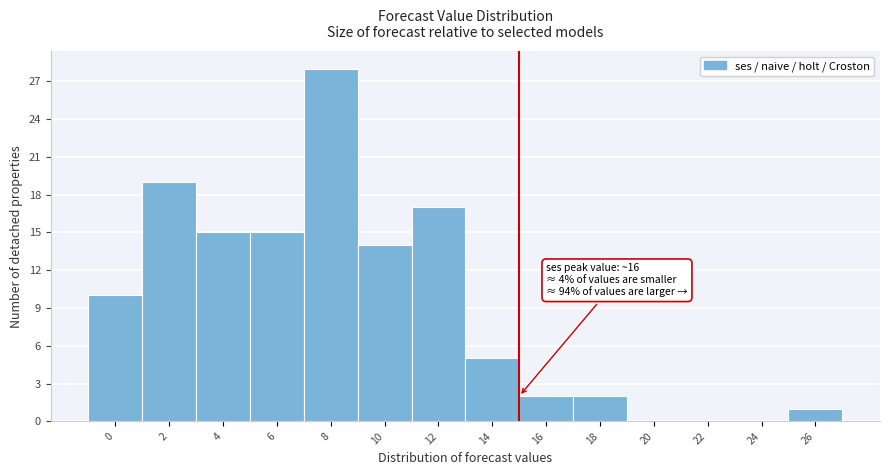

Reading left to right, what are all the values shown in this chart?

0=10	2=19	4=15	6=15	8=28	10=14	12=17	14=5	16=2	18=2	20=0	22=0	24=0	26=1